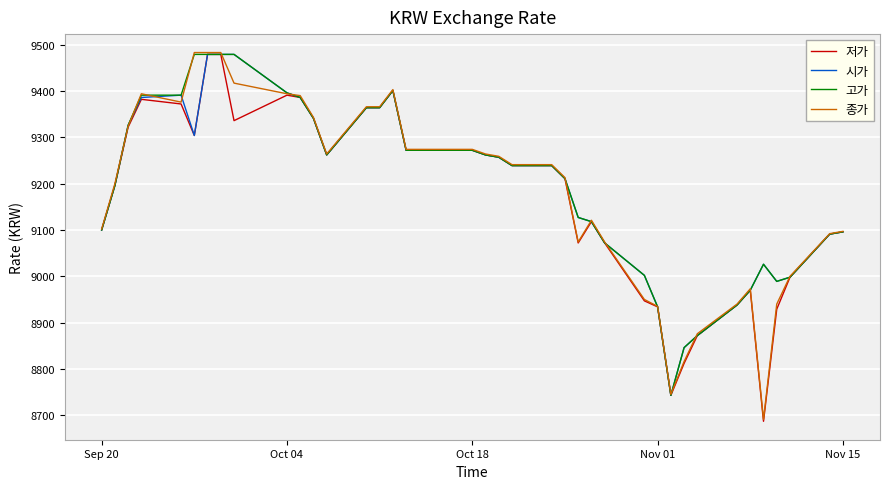

Rank the series by their average value, from highest to lowest.

고가, 시가, 종가, 저가